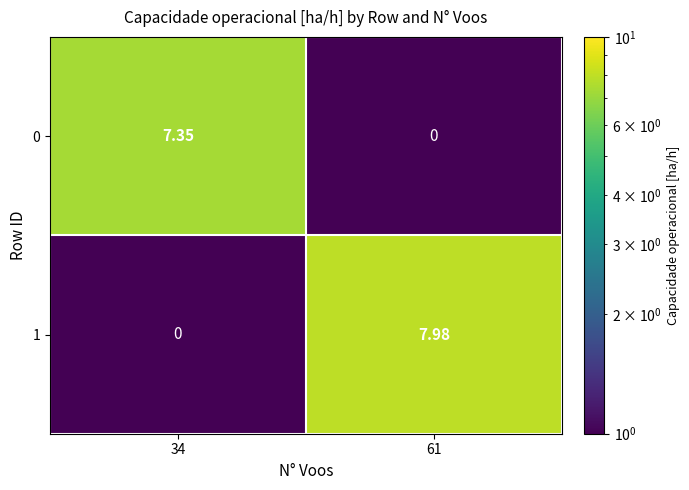

What is the total value across all series at 34?

7.4